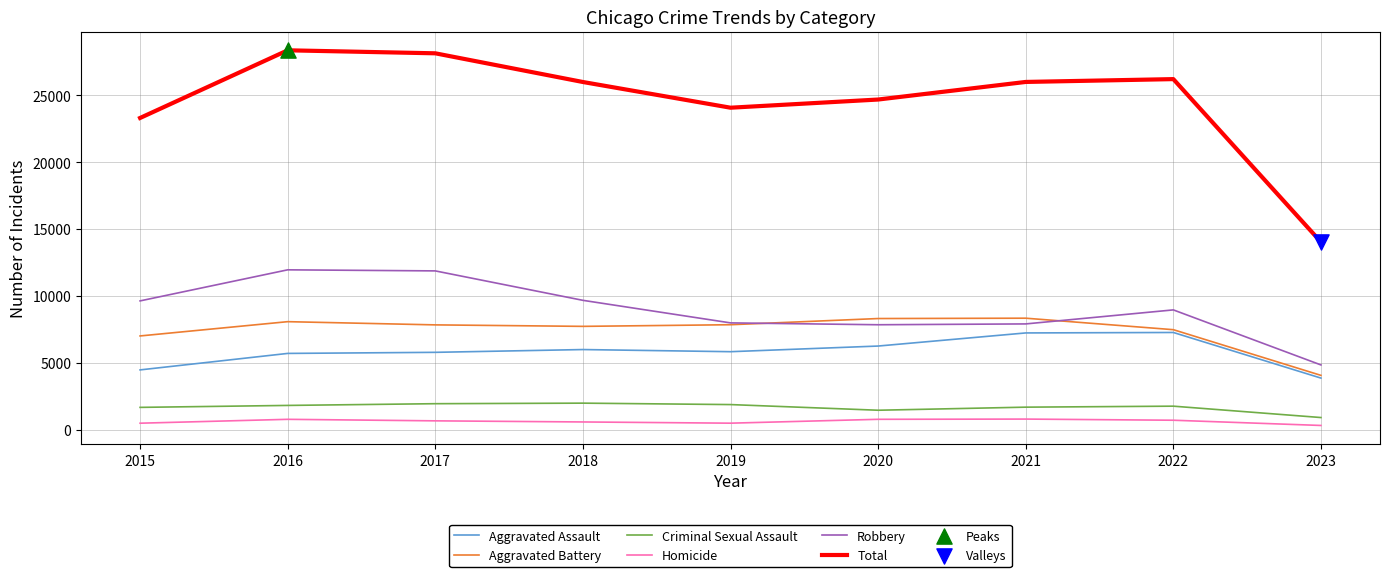

Which series has the largest range (max minus min)?

Total